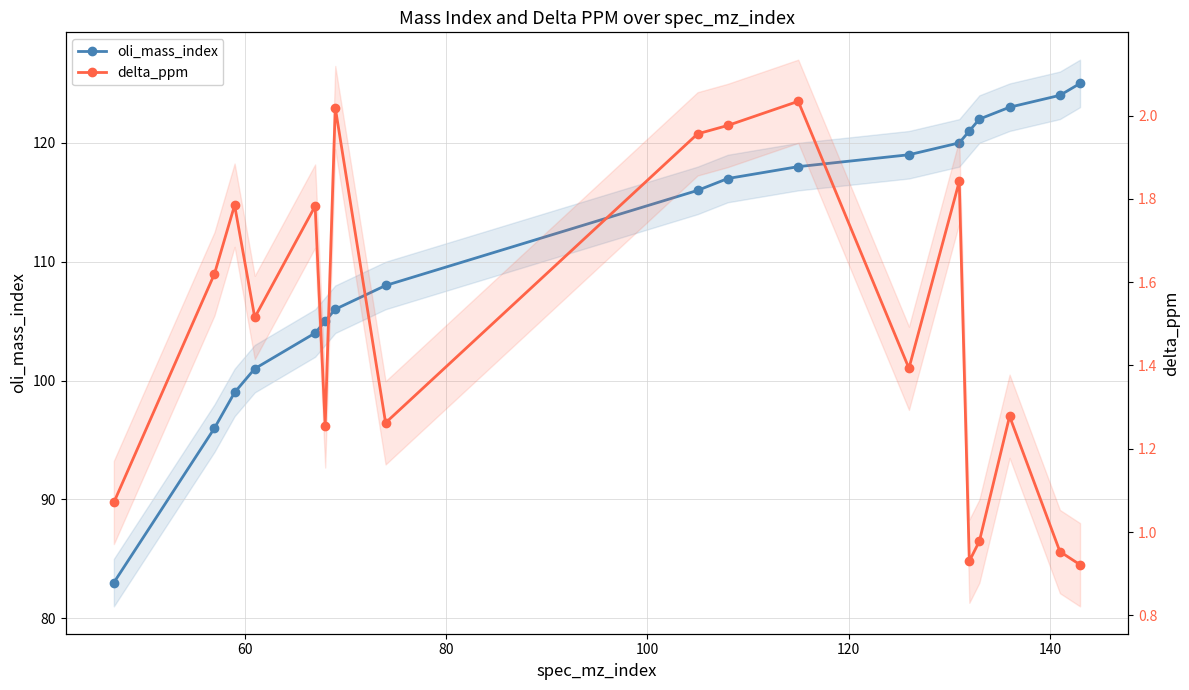

Which series has the widest spread of values?

oli_mass_index